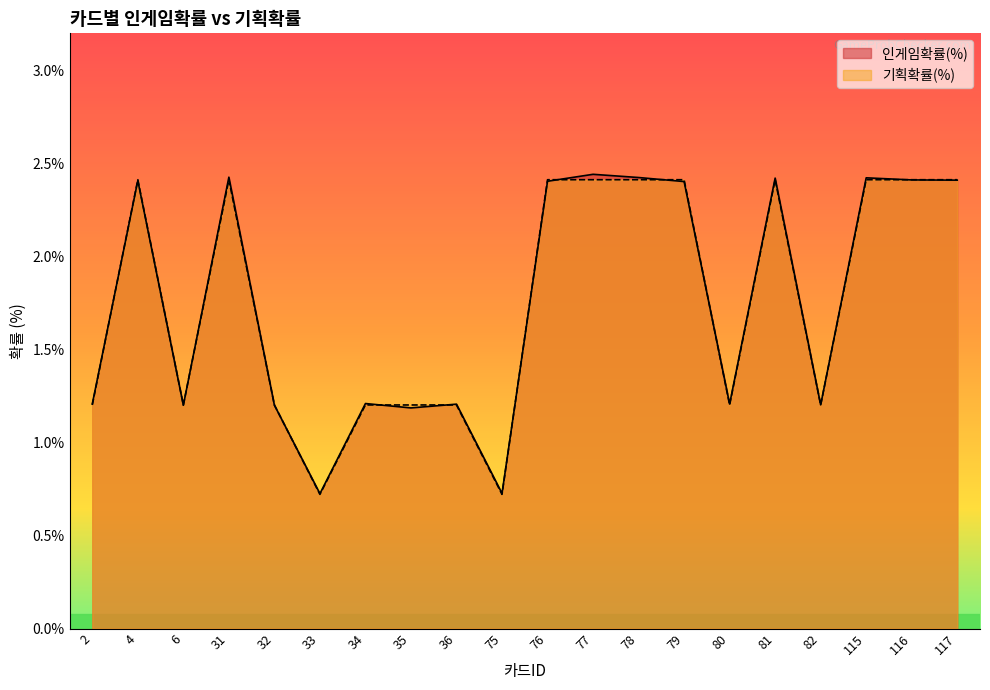

Which series has the largest range (max minus min)?

인게임확률(%)